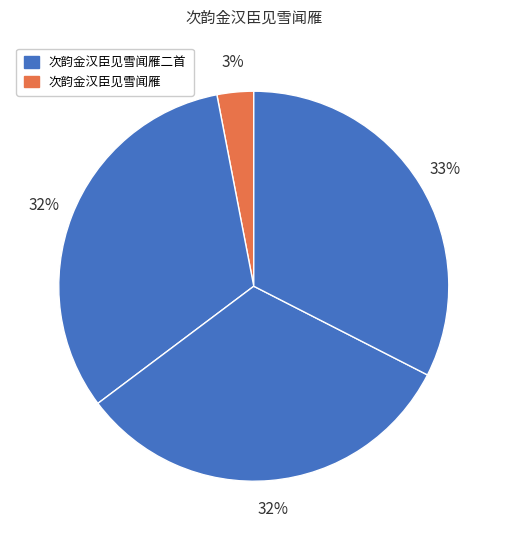

Count the number of slices in the pie.

4